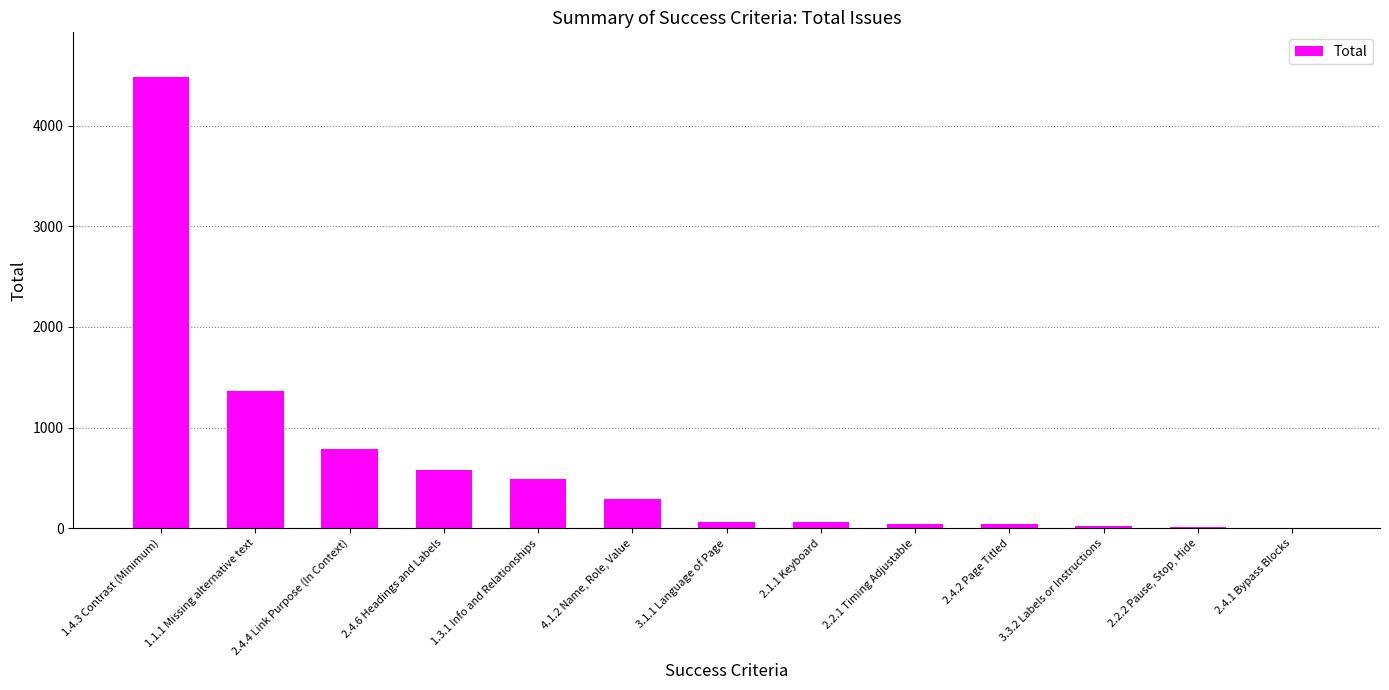

What is the difference between the values at 2.2.2 Pause, Stop, Hide and 2.4.4 Link Purpose (In Context)?

770